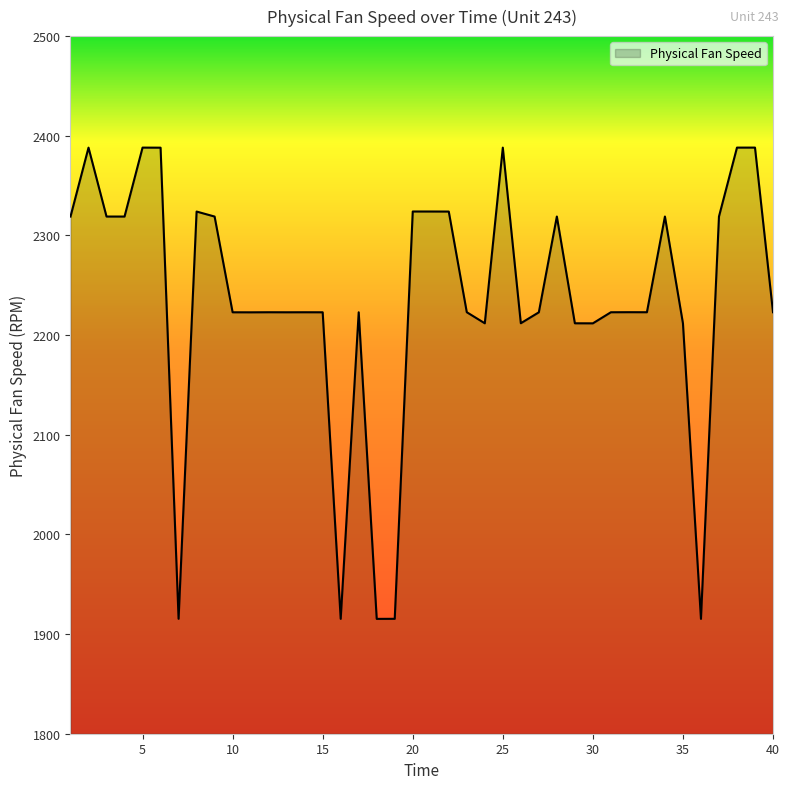

What is the difference between the maximum and minimum values?

472.9